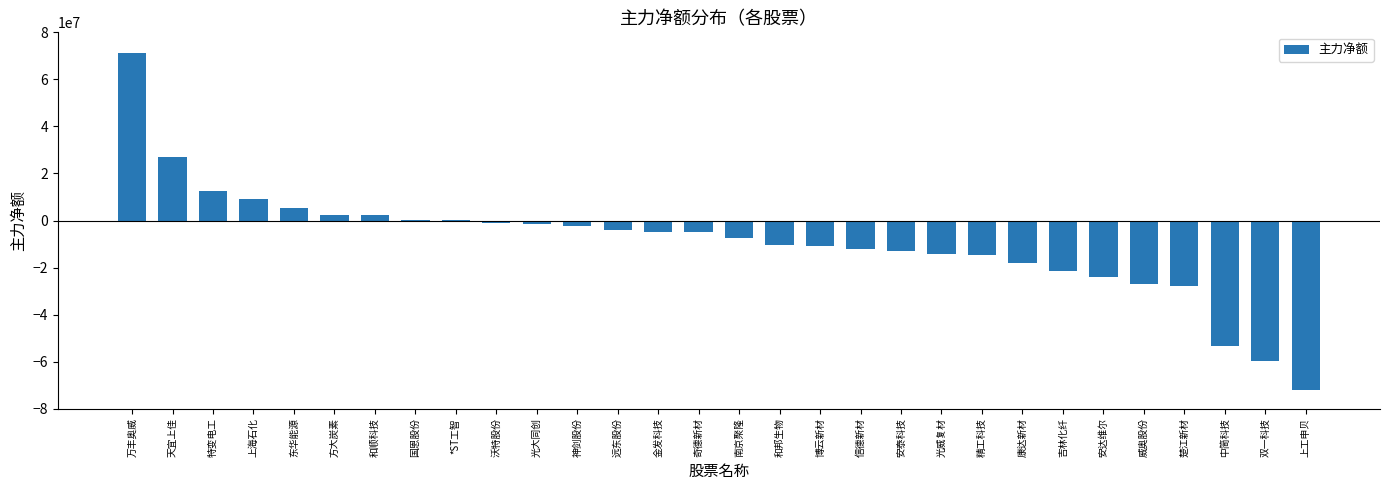

What is the change in value from 奇德新材 to 楚江新材?

-22850714